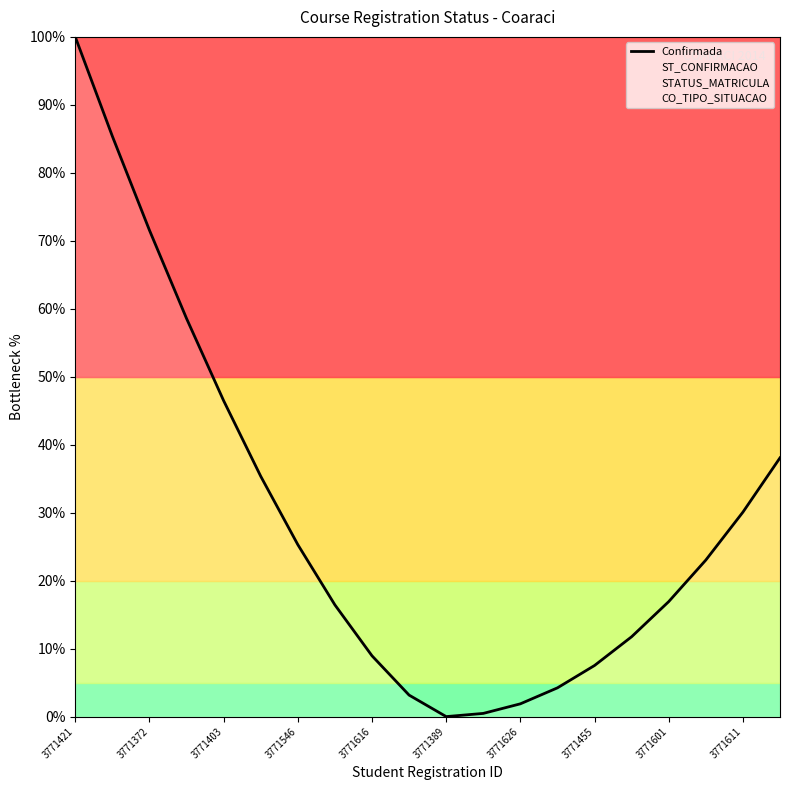

At which label does Confirmada reach its peak?

3771421